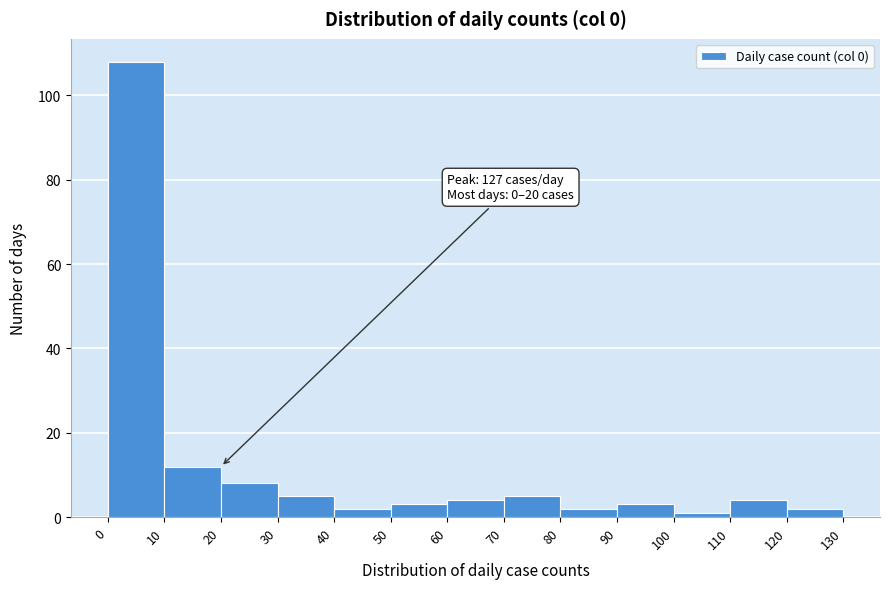

Which range on the x-axis has the tallest bar?

0 to 10